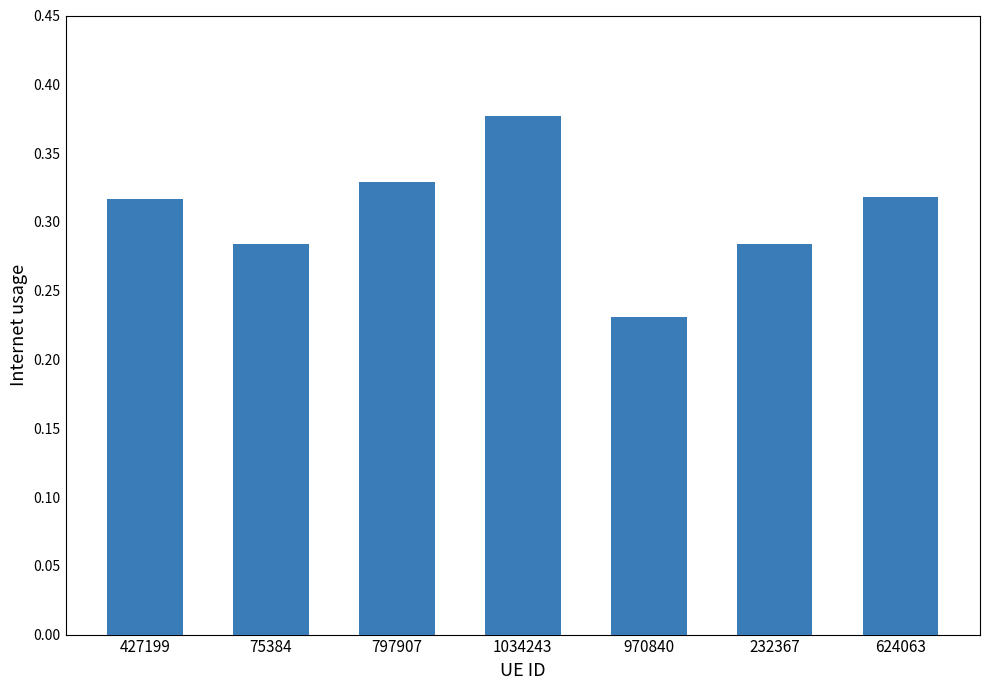

What is the change in value from 1034243 to 624063?

-0.1